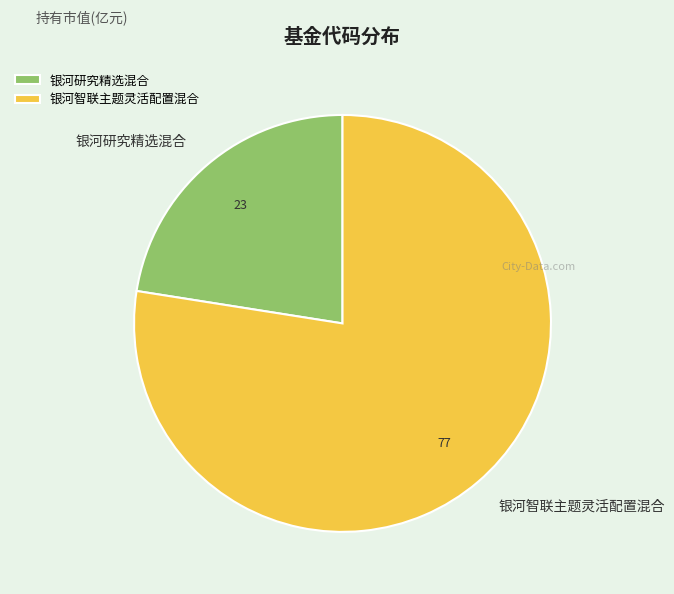

Does any single category account for the majority?

Yes